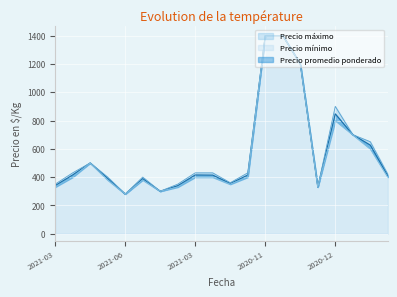

What is the label of the 19th point from the right?

2021-02-19